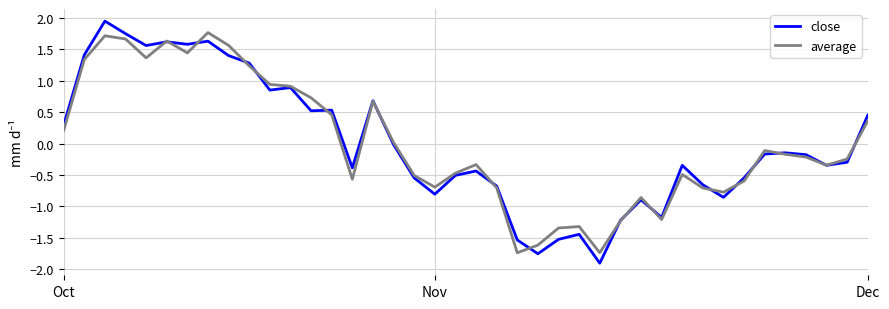

True or false: close has more than 1 interior local peaks.

True